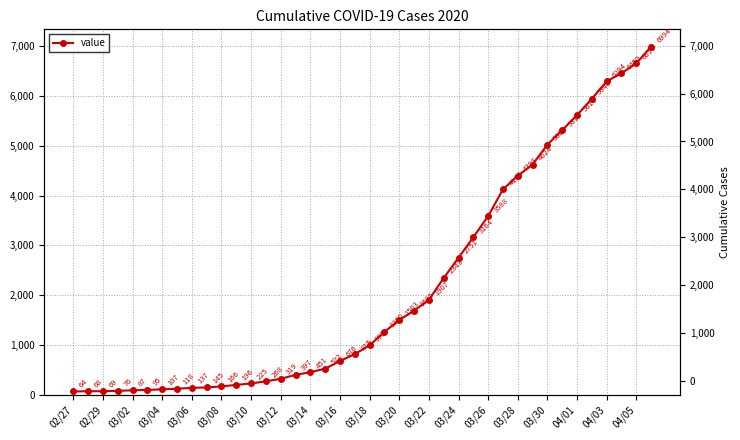

What is the value of the 32nd point from the left?

4624